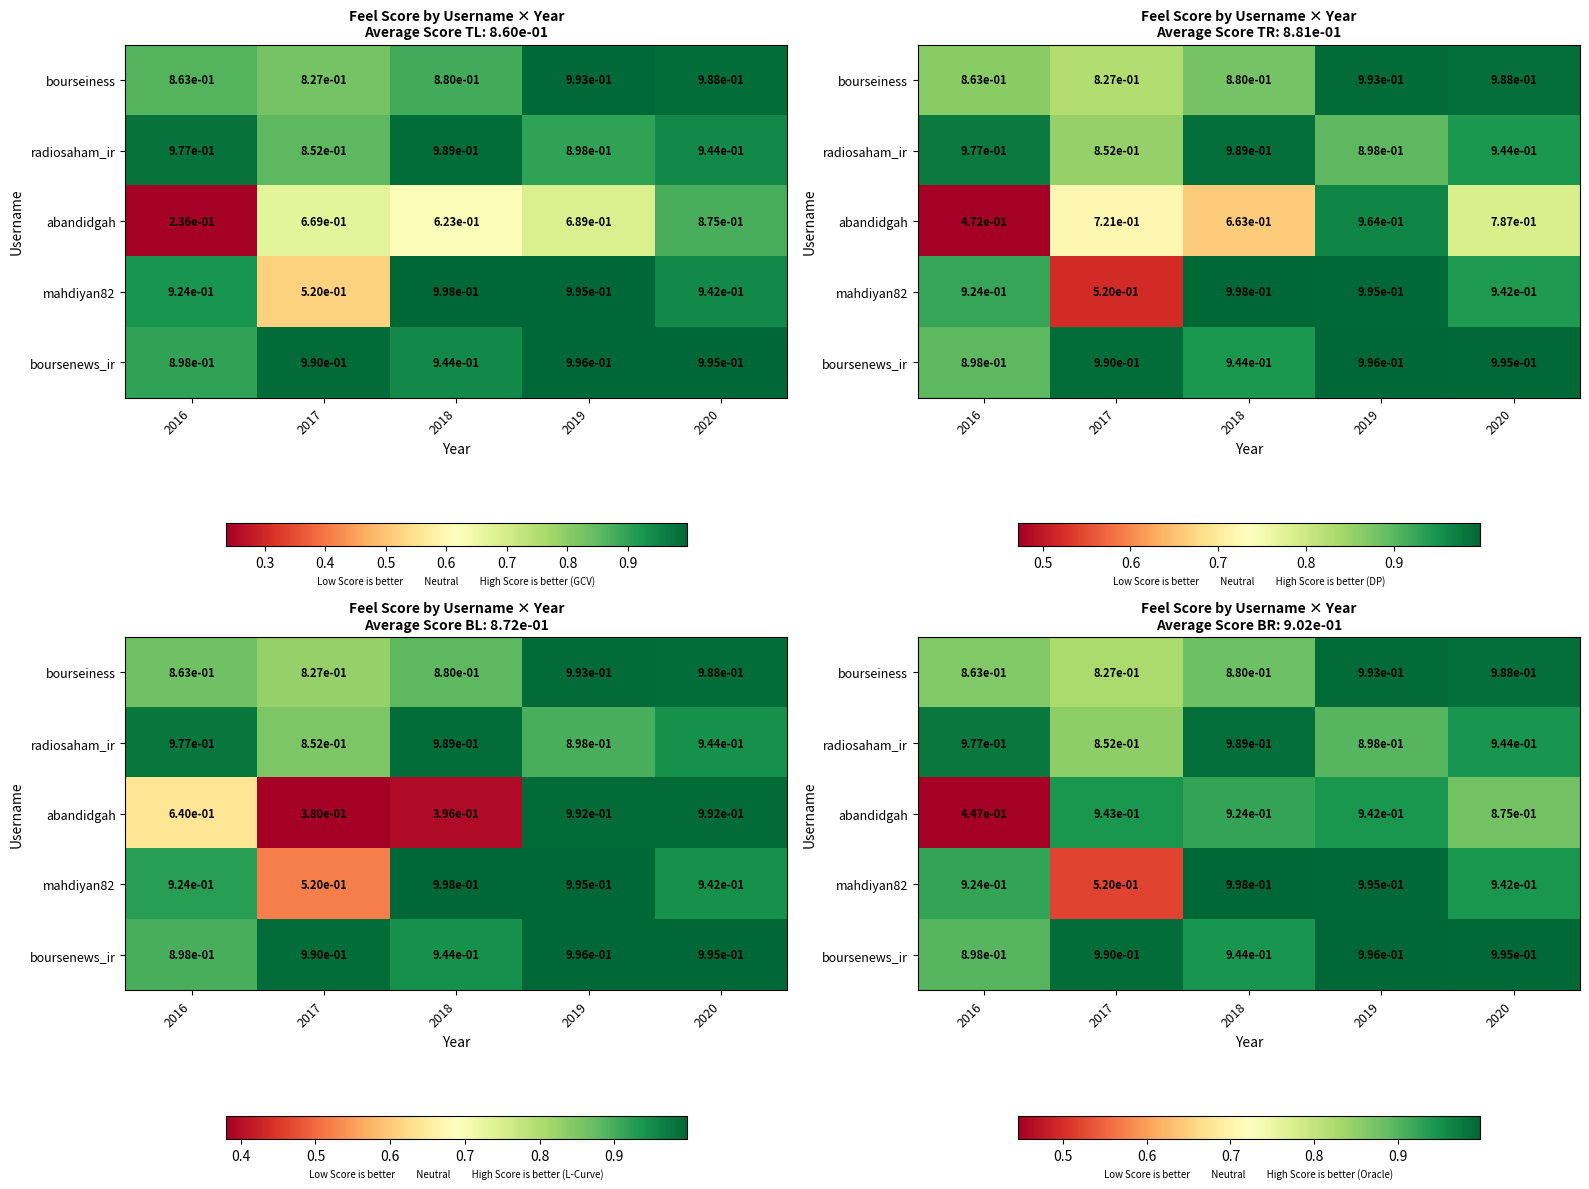

True or false: radiosaham_ir has a value of 0.4 at 2017.

False